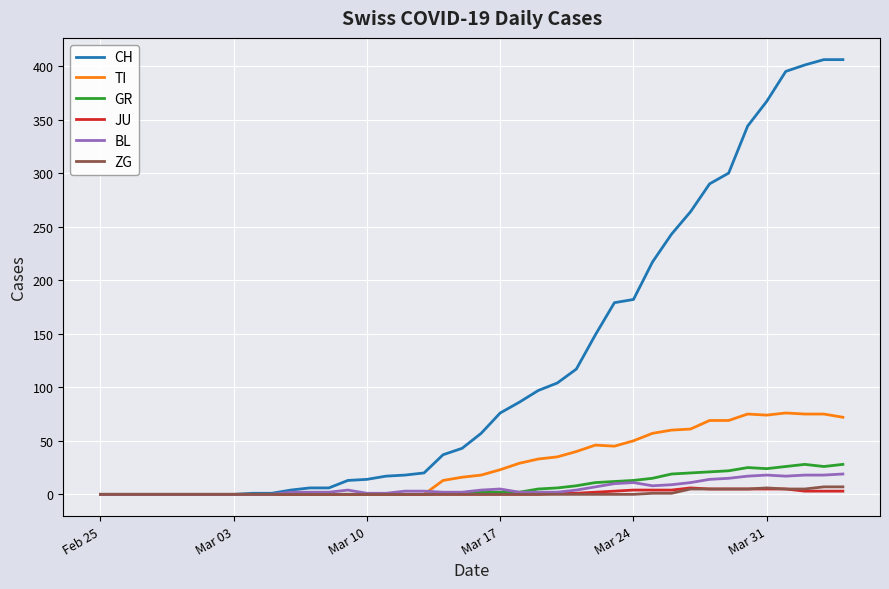

Which series has the widest spread of values?

CH